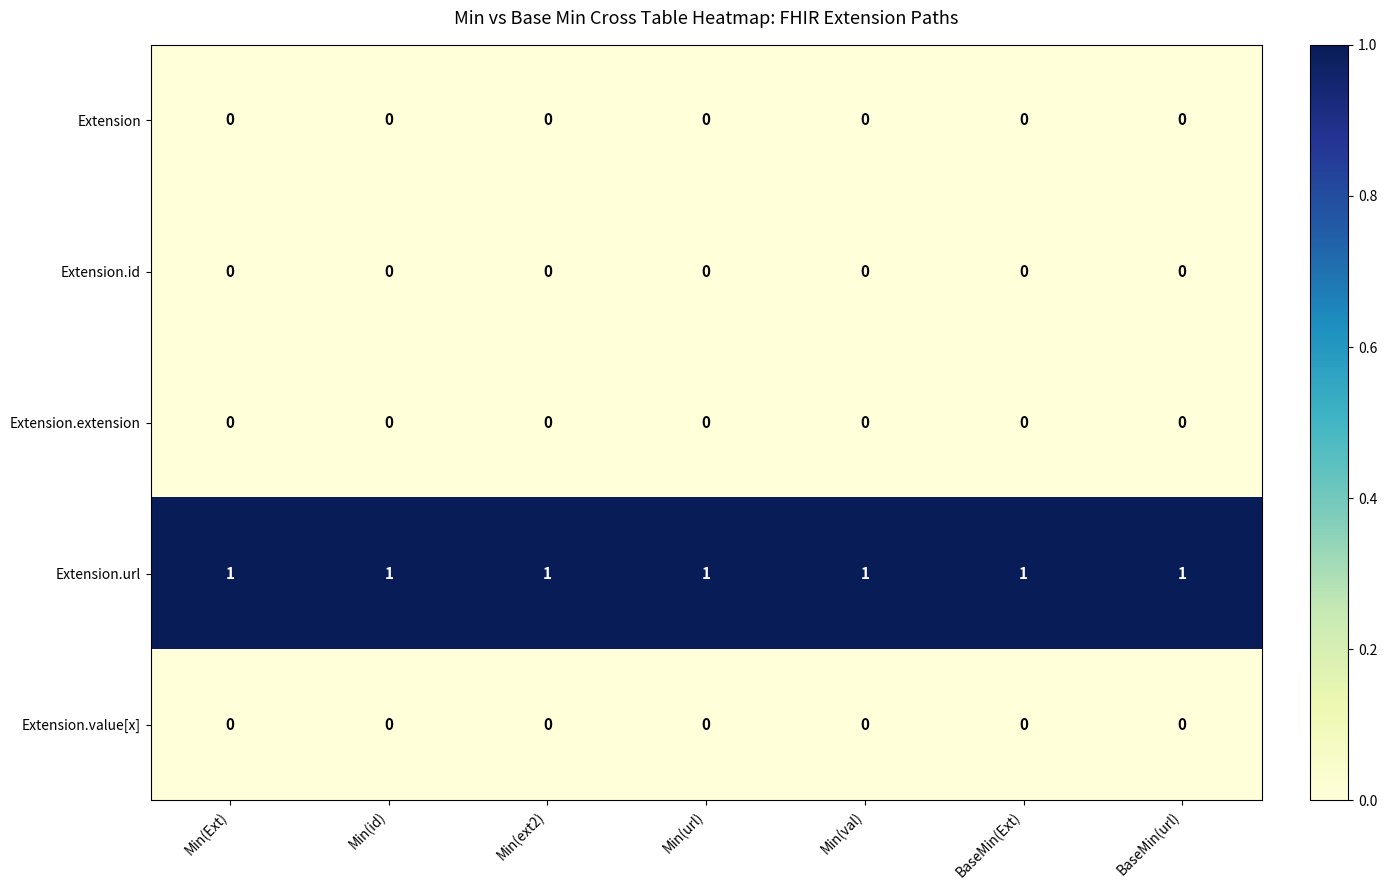

At how many categories does at least one series exceed 0?

7